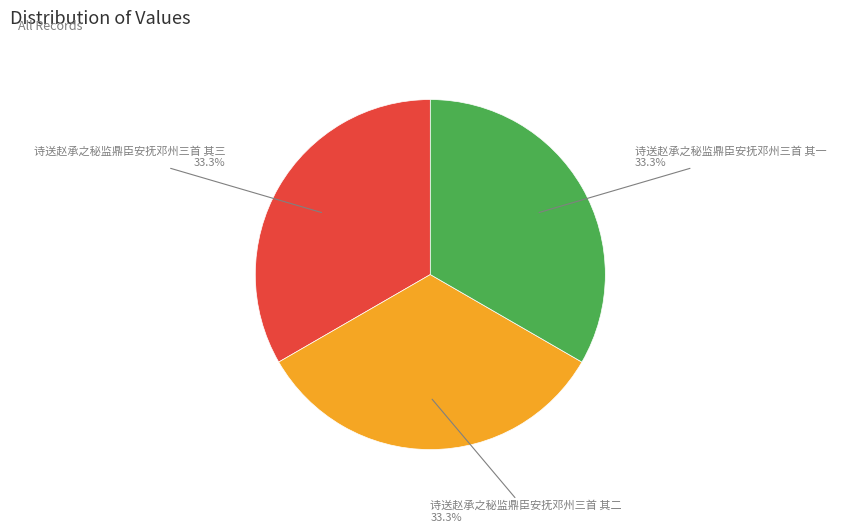

Approximately how many times larger is the value at 诗送赵承之秘监鼎臣安抚邓州三首 其三 compared to 诗送赵承之秘监鼎臣安抚邓州三首 其二?

1.0